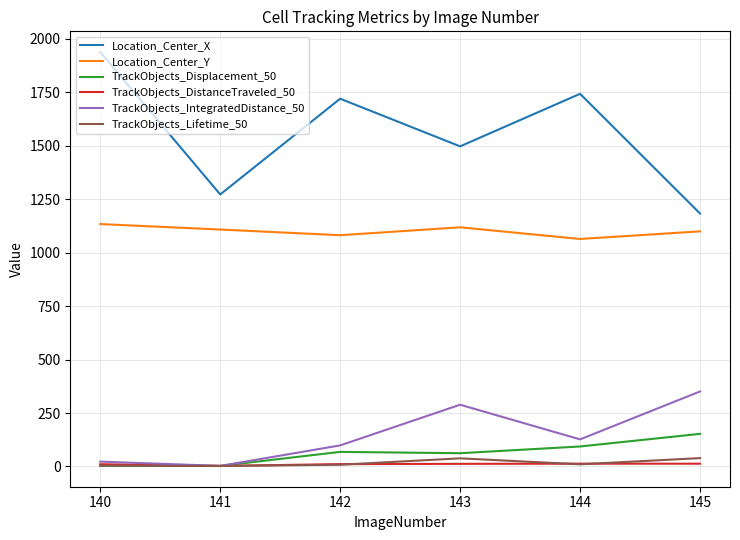

In Location_Center_X, how many points are lower than both neighbors (excluding endpoints)?

2